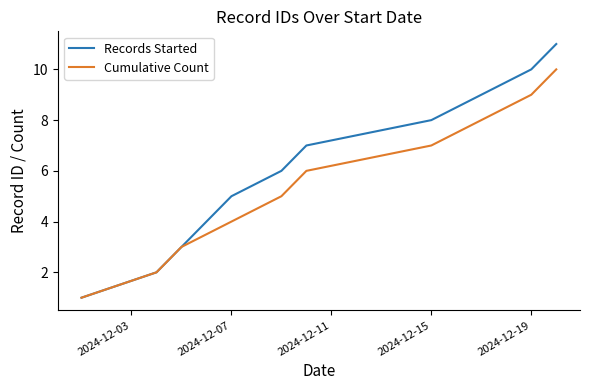

Which series has the largest total across all categories?

Records Started